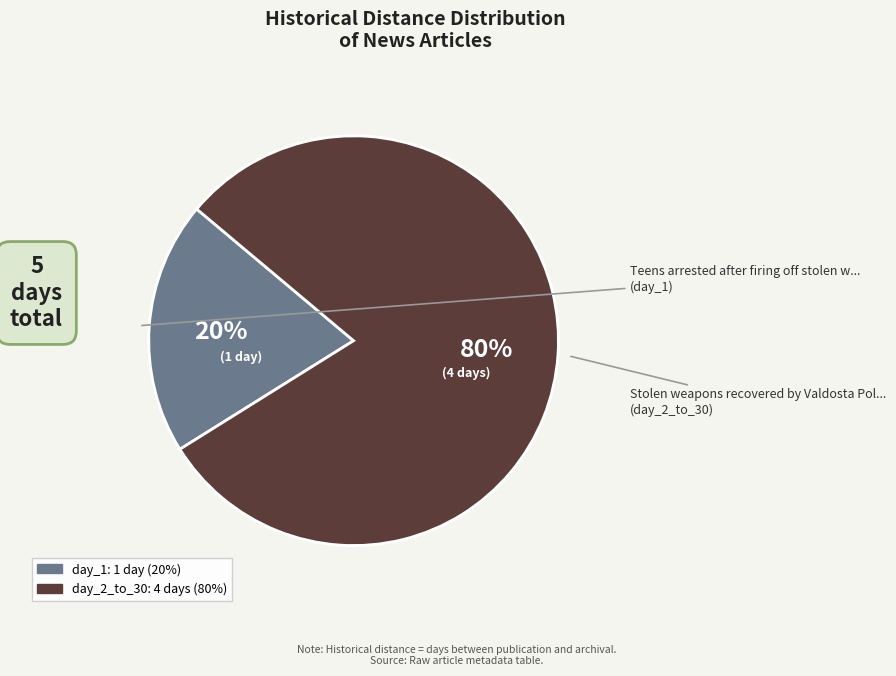

How many slices are in this pie chart?

2